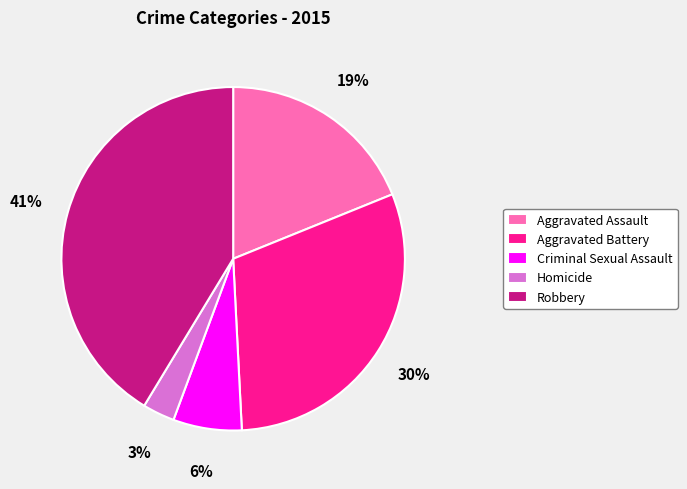

Combined, do Robbery and Criminal Sexual Assault account for over 50%?

No